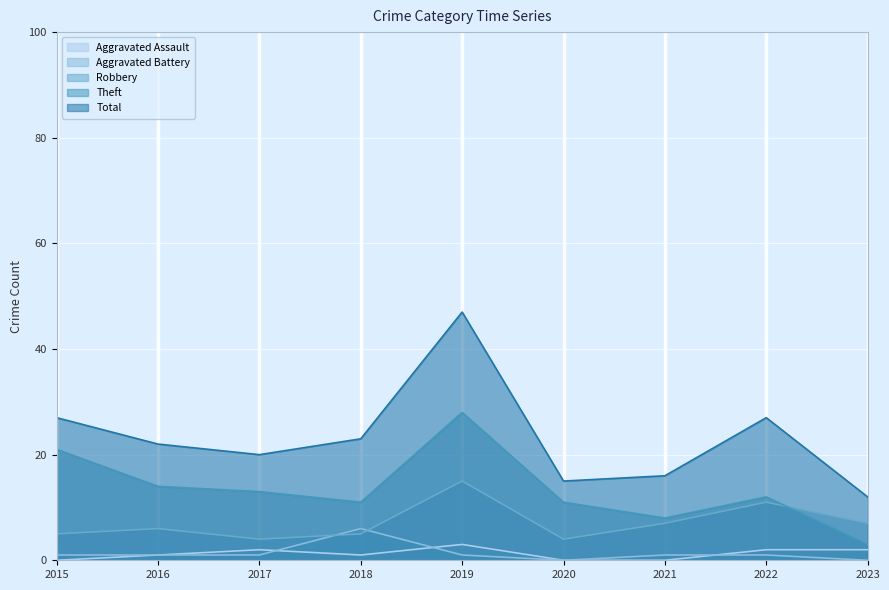

Reading left to right, what are all the values shown in this chart?

Aggravated Assault: 0	1	2	1	3	0	0	2	2
Aggravated Battery: 1	1	1	6	1	0	1	1	0
Robbery: 5	6	4	5	15	4	7	11	7
Theft: 21	14	13	11	28	11	8	12	3
Total: 27	22	20	23	47	15	16	27	12